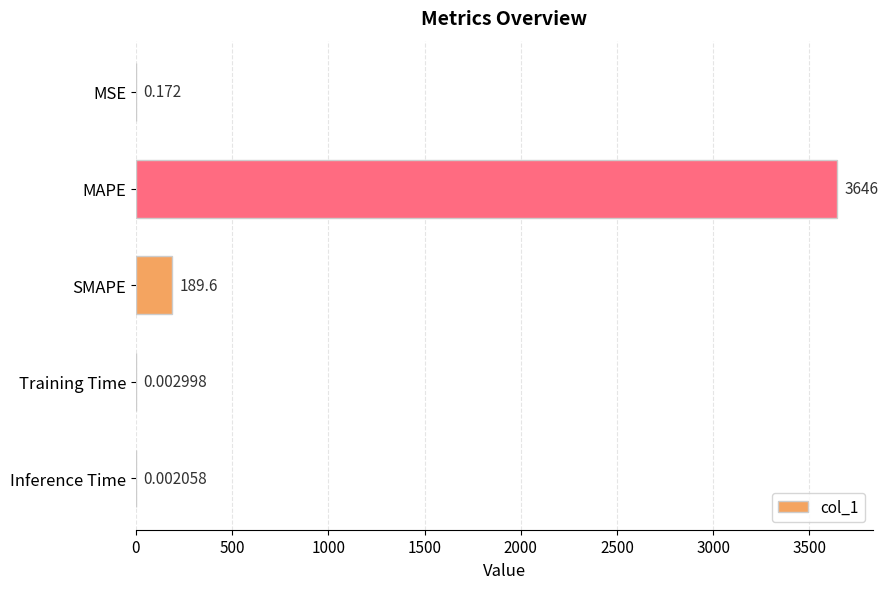

What is the greatest value displayed?

3645.5